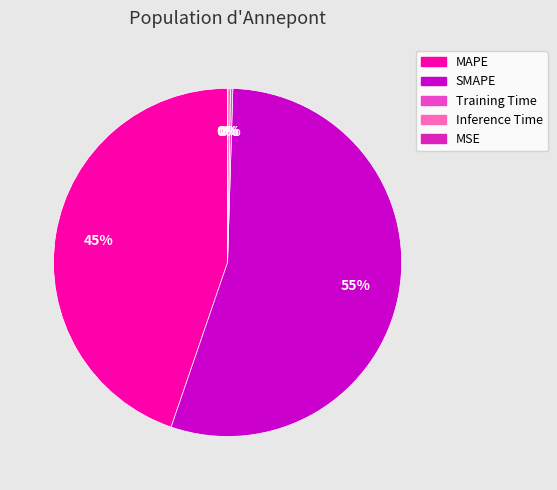

To the nearest percent, what is the average slice percentage?

20%